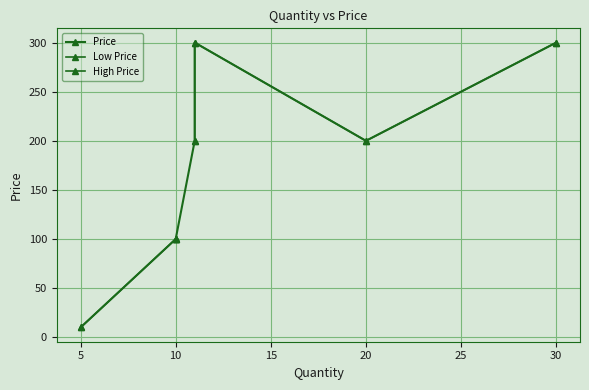

The value at 5 is 10. True or false?

True